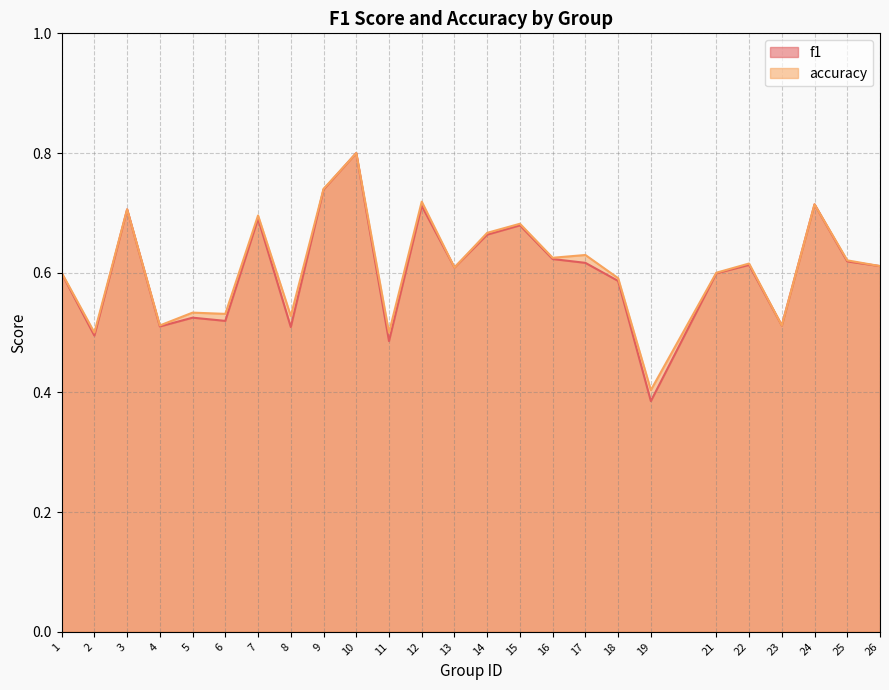

Between 26 and 15, which is larger?

15